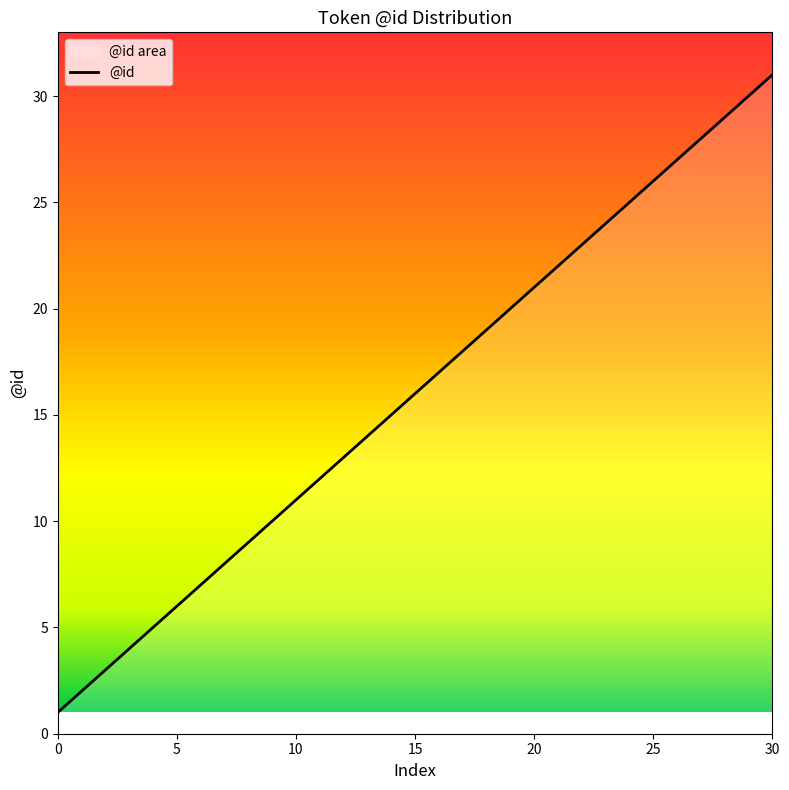

How many values exceed 16?

15